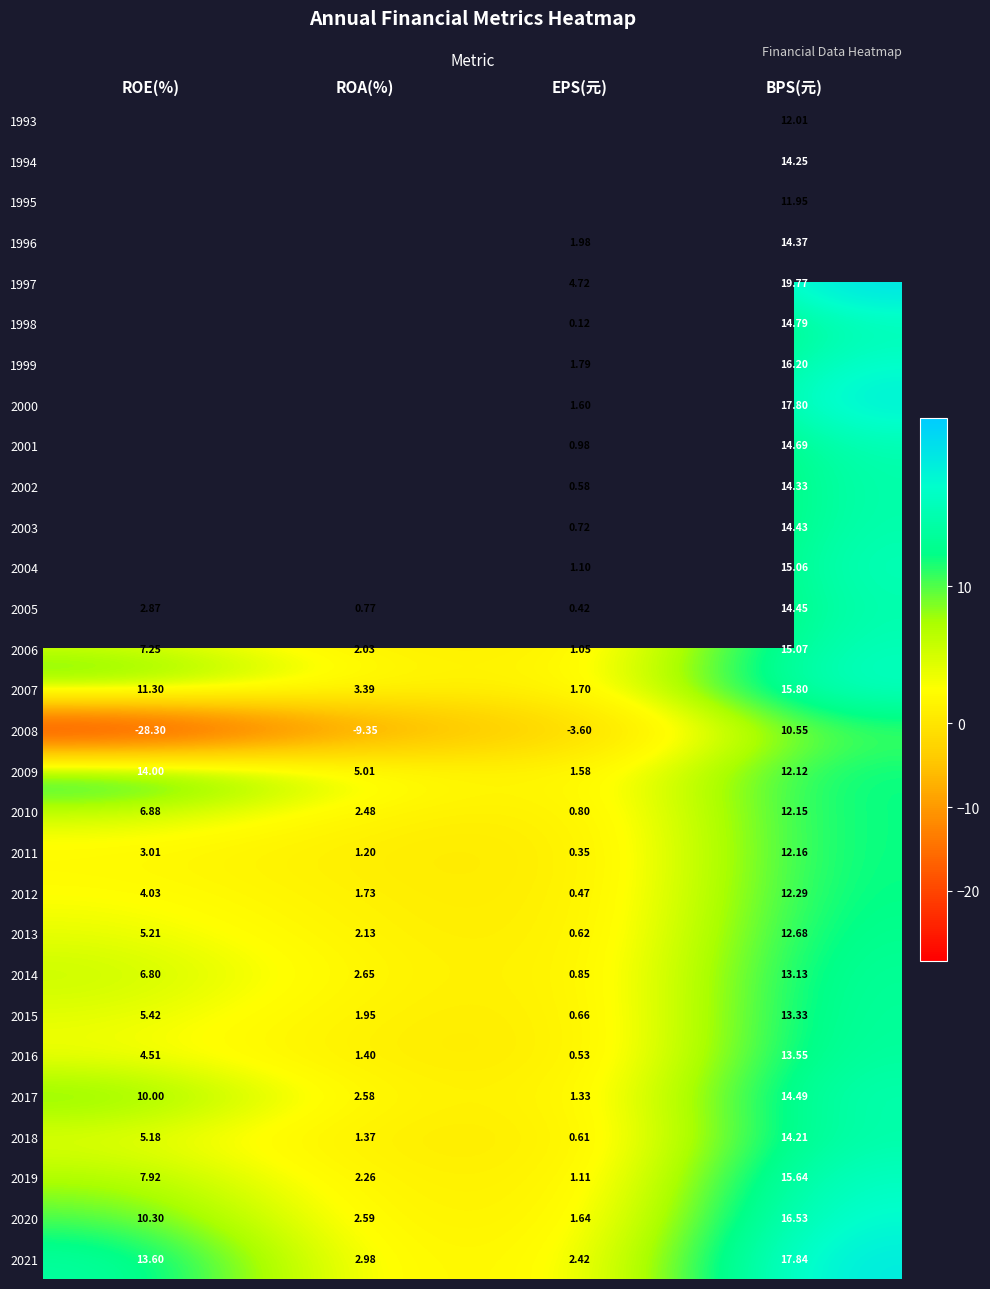

At which label does 2014 reach its minimum?

EPS(元)